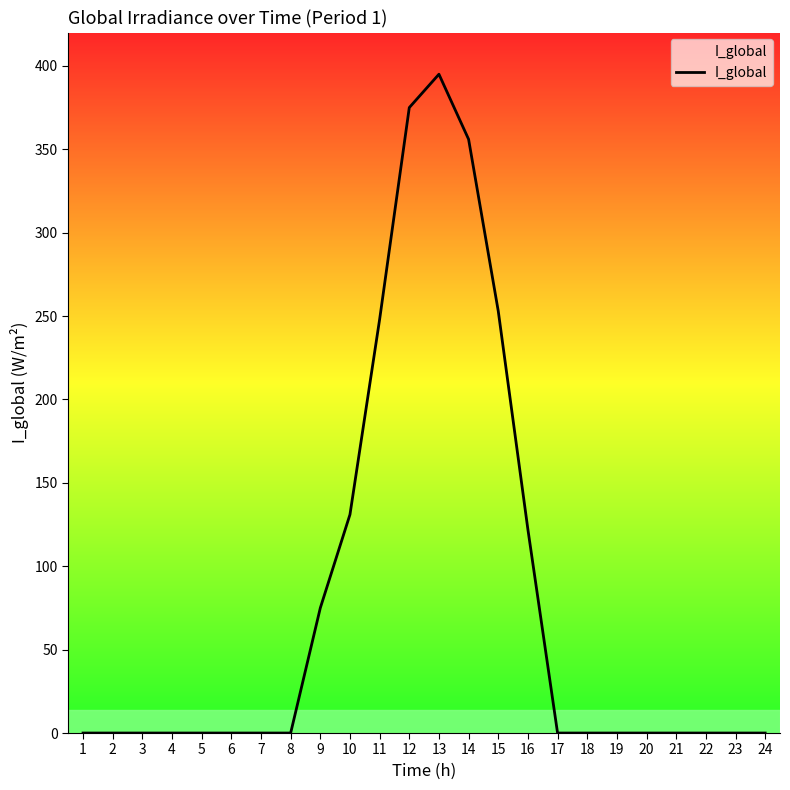

What is the sum of all values?

1955